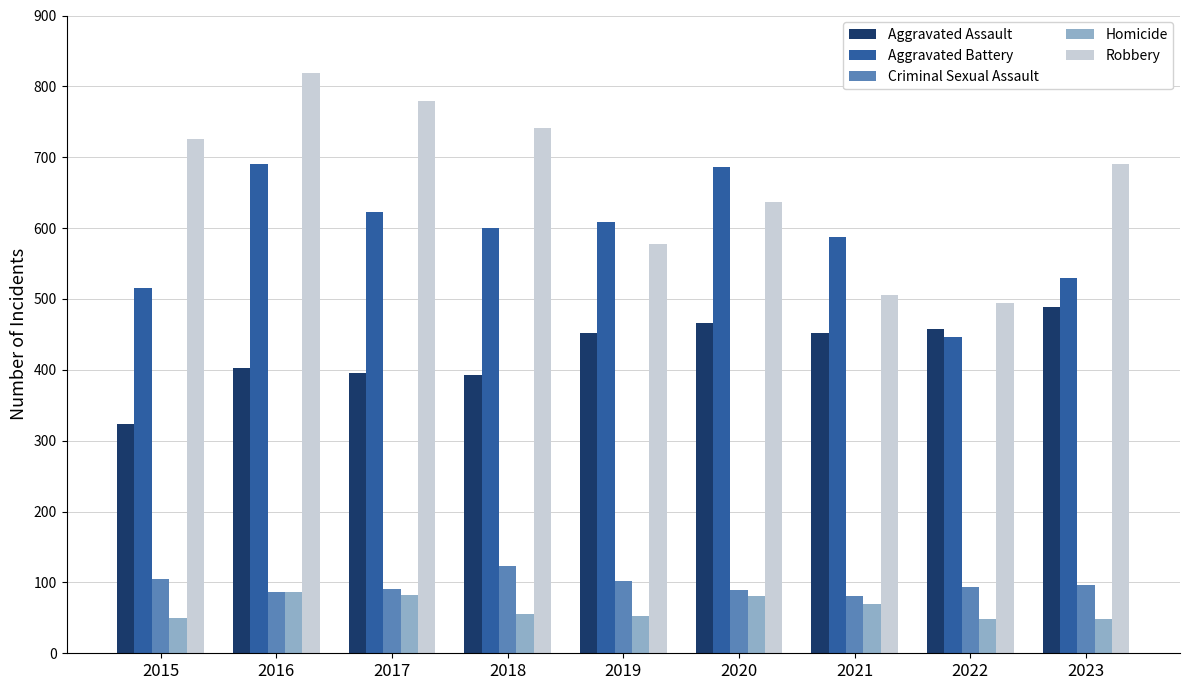

Is it true that Aggravated Assault equals 181 at 2021?

False